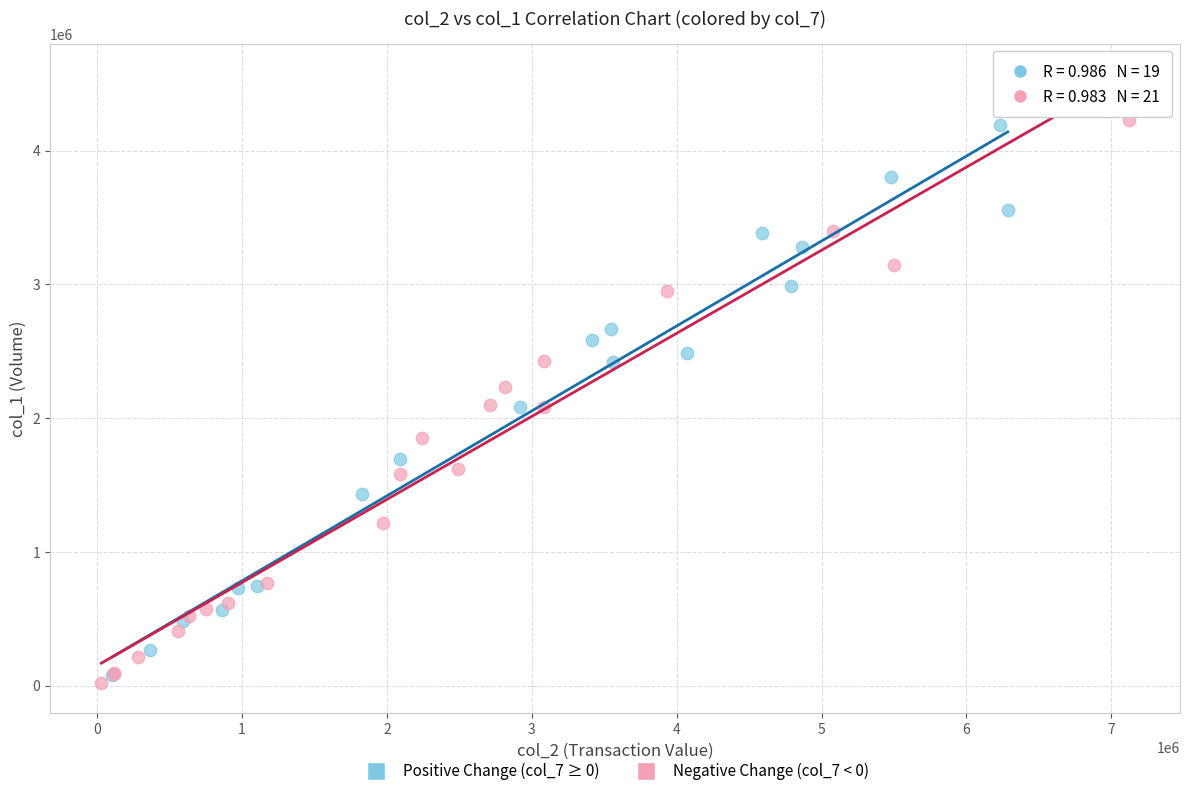

What are all the series names shown in the legend?

Positive Change (col_7 ≥ 0), Negative Change (col_7 < 0)